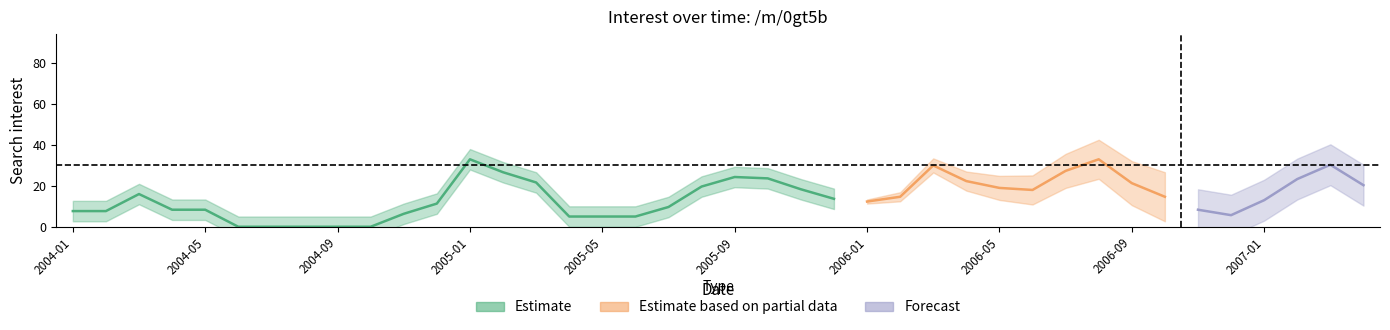

How many data points does each series have?

40